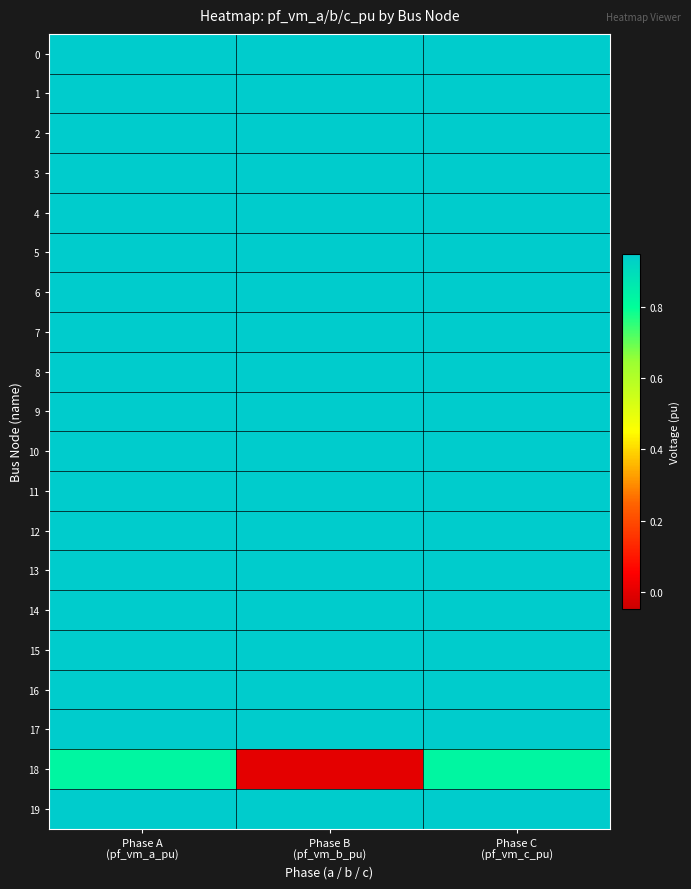

Reading left to right, extract all data points from this chart.

0: Phase A
(pf_vm_a_pu)=0.9	Phase B
(pf_vm_b_pu)=0.9	Phase C
(pf_vm_c_pu)=0.9
1: Phase A
(pf_vm_a_pu)=0.9	Phase B
(pf_vm_b_pu)=0.9	Phase C
(pf_vm_c_pu)=0.9
2: Phase A
(pf_vm_a_pu)=0.9	Phase B
(pf_vm_b_pu)=0.9	Phase C
(pf_vm_c_pu)=0.9
3: Phase A
(pf_vm_a_pu)=0.9	Phase B
(pf_vm_b_pu)=0.9	Phase C
(pf_vm_c_pu)=0.9
4: Phase A
(pf_vm_a_pu)=0.9	Phase B
(pf_vm_b_pu)=0.9	Phase C
(pf_vm_c_pu)=0.9
5: Phase A
(pf_vm_a_pu)=0.9	Phase B
(pf_vm_b_pu)=0.9	Phase C
(pf_vm_c_pu)=0.9
6: Phase A
(pf_vm_a_pu)=0.9	Phase B
(pf_vm_b_pu)=0.9	Phase C
(pf_vm_c_pu)=0.9
7: Phase A
(pf_vm_a_pu)=0.9	Phase B
(pf_vm_b_pu)=0.9	Phase C
(pf_vm_c_pu)=0.9
8: Phase A
(pf_vm_a_pu)=0.9	Phase B
(pf_vm_b_pu)=0.9	Phase C
(pf_vm_c_pu)=0.9
9: Phase A
(pf_vm_a_pu)=0.9	Phase B
(pf_vm_b_pu)=0.9	Phase C
(pf_vm_c_pu)=0.9
10: Phase A
(pf_vm_a_pu)=0.9	Phase B
(pf_vm_b_pu)=0.9	Phase C
(pf_vm_c_pu)=0.9
11: Phase A
(pf_vm_a_pu)=0.9	Phase B
(pf_vm_b_pu)=0.9	Phase C
(pf_vm_c_pu)=0.9
12: Phase A
(pf_vm_a_pu)=0.9	Phase B
(pf_vm_b_pu)=0.9	Phase C
(pf_vm_c_pu)=0.9
13: Phase A
(pf_vm_a_pu)=0.9	Phase B
(pf_vm_b_pu)=0.9	Phase C
(pf_vm_c_pu)=0.9
14: Phase A
(pf_vm_a_pu)=0.9	Phase B
(pf_vm_b_pu)=0.9	Phase C
(pf_vm_c_pu)=0.9
15: Phase A
(pf_vm_a_pu)=0.9	Phase B
(pf_vm_b_pu)=0.9	Phase C
(pf_vm_c_pu)=0.9
16: Phase A
(pf_vm_a_pu)=0.9	Phase B
(pf_vm_b_pu)=0.9	Phase C
(pf_vm_c_pu)=0.9
17: Phase A
(pf_vm_a_pu)=0.9	Phase B
(pf_vm_b_pu)=0.9	Phase C
(pf_vm_c_pu)=0.9
18: Phase A
(pf_vm_a_pu)=0.8	Phase B
(pf_vm_b_pu)=0.0	Phase C
(pf_vm_c_pu)=0.8
19: Phase A
(pf_vm_a_pu)=0.9	Phase B
(pf_vm_b_pu)=0.9	Phase C
(pf_vm_c_pu)=0.9